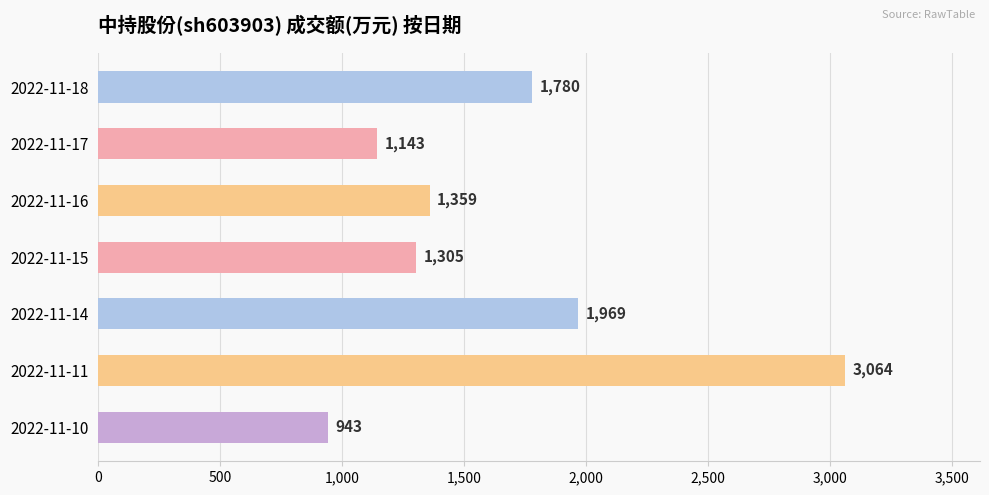

List the labels in order of value, smallest first.

2022-11-10, 2022-11-17, 2022-11-15, 2022-11-16, 2022-11-18, 2022-11-14, 2022-11-11